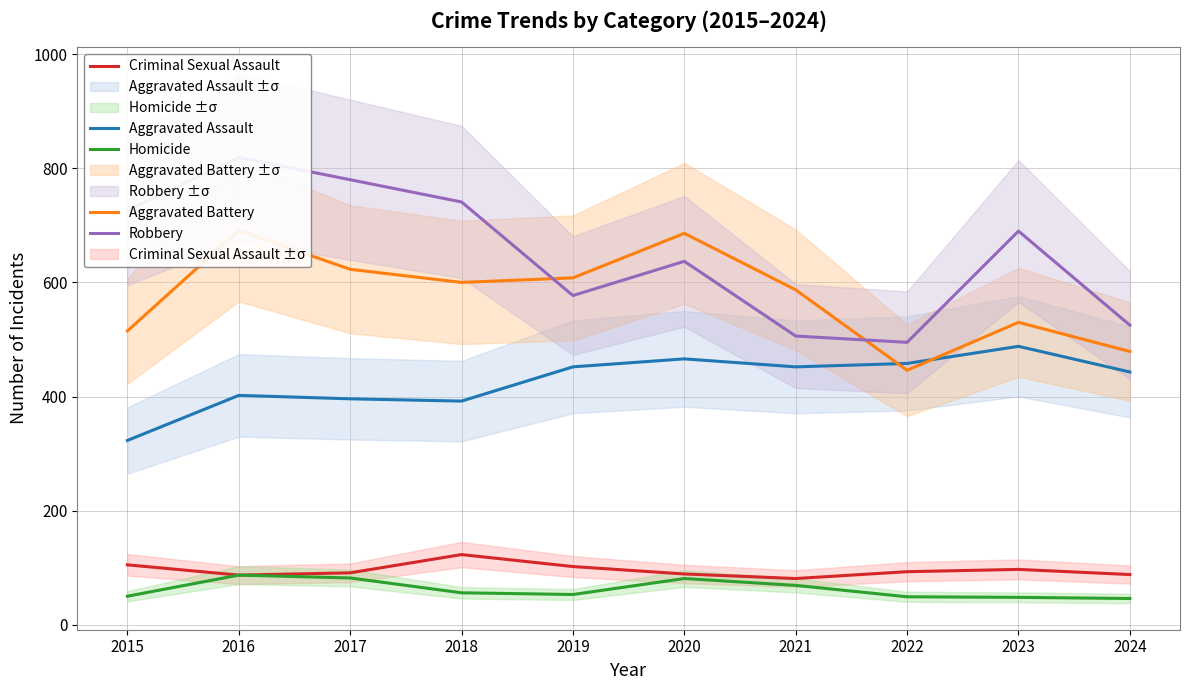

What is the difference between the maximum and minimum values in the Aggravated Assault series?

165